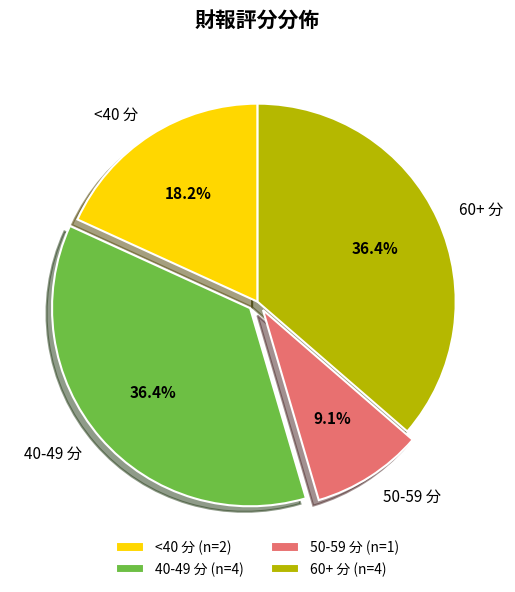

Is there any slice that represents more than half of the pie?

No